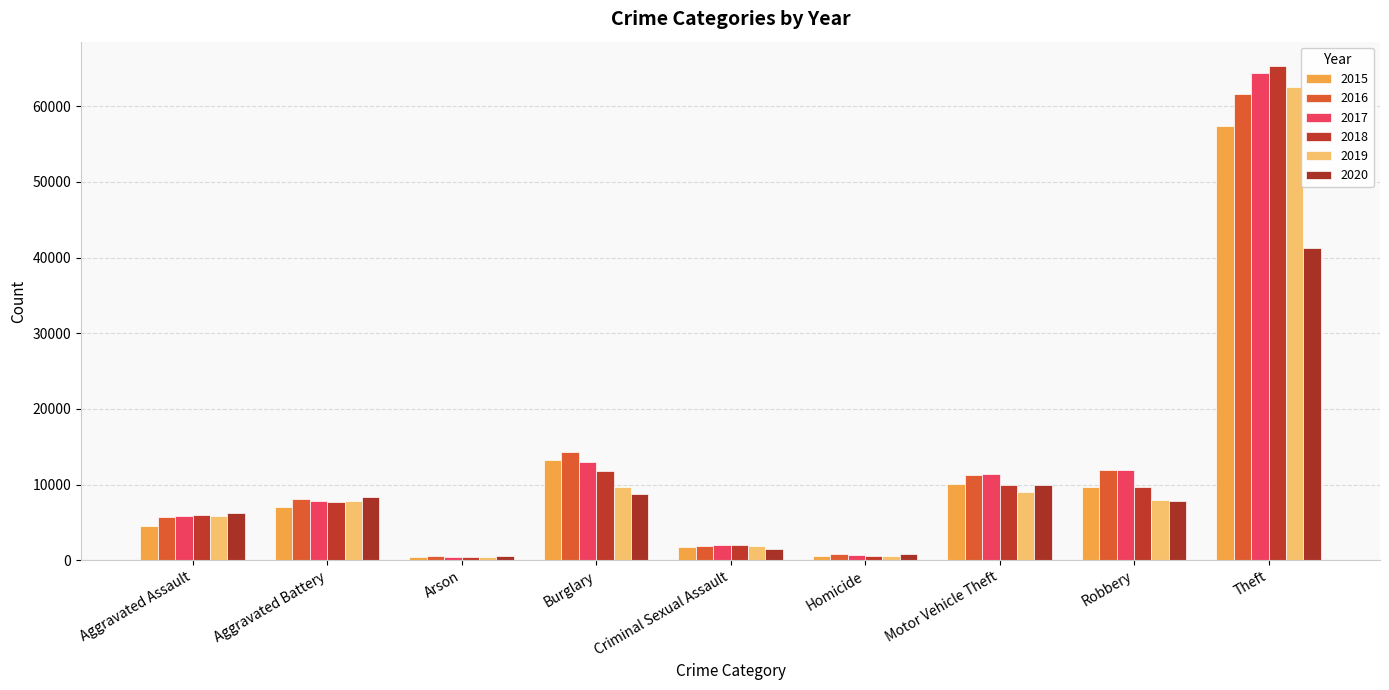

Reading left to right, transcribe all the data shown in this chart.

2015: 4480	7019	448	13184	1698	496	10068	9638	57350
2016: 5712	8086	515	14289	1848	786	11285	11960	61623
2017: 5793	7845	444	13001	1970	672	11380	11880	64386
2018: 6001	7735	373	11747	2030	588	9984	9681	65288
2019: 5841	7858	376	9638	1908	499	8977	7995	62494
2020: 6265	8319	588	8758	1483	787	9959	7855	41333